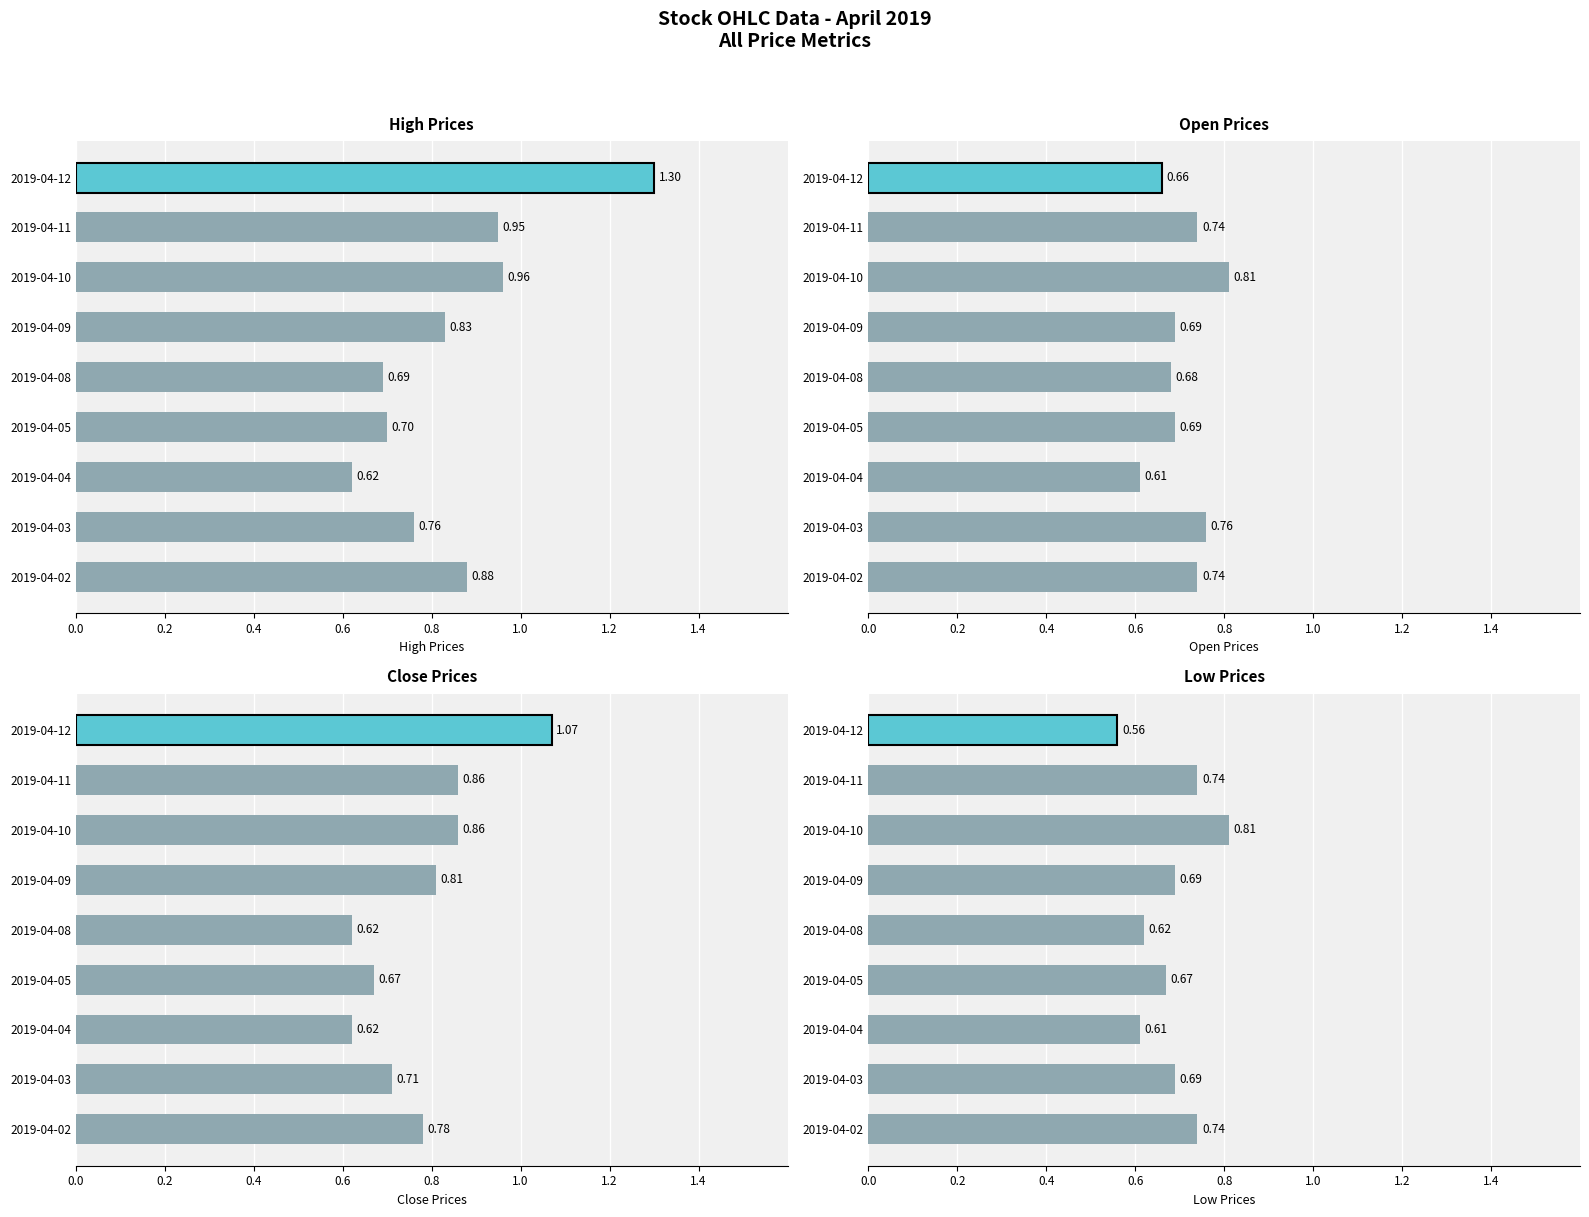

Which series changed the most between 2019-04-10 and 2019-04-11?

open